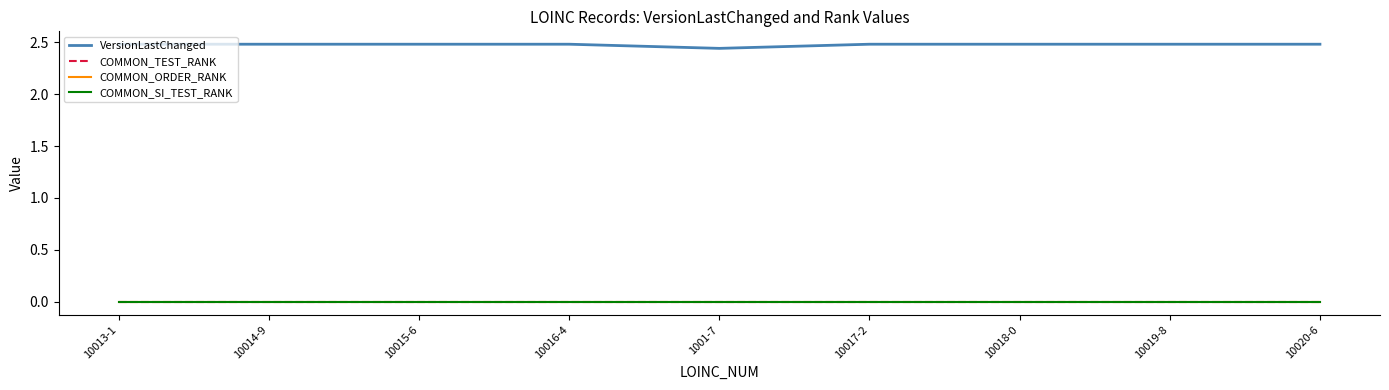

Does the chart display data point markers on the line(s)?

No